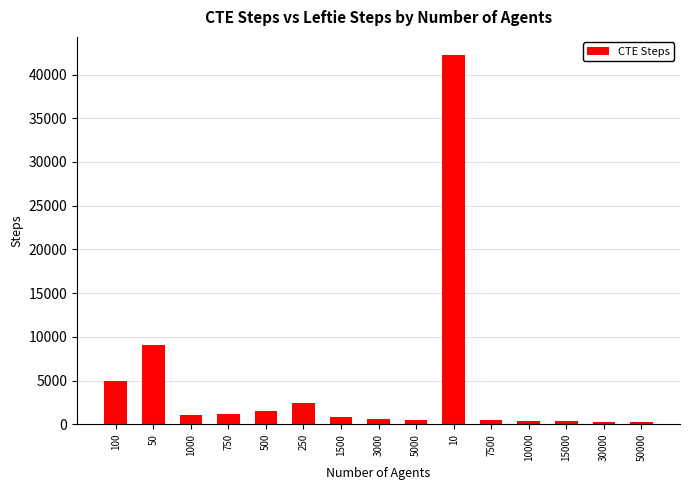

What is the sum of all values?

66175